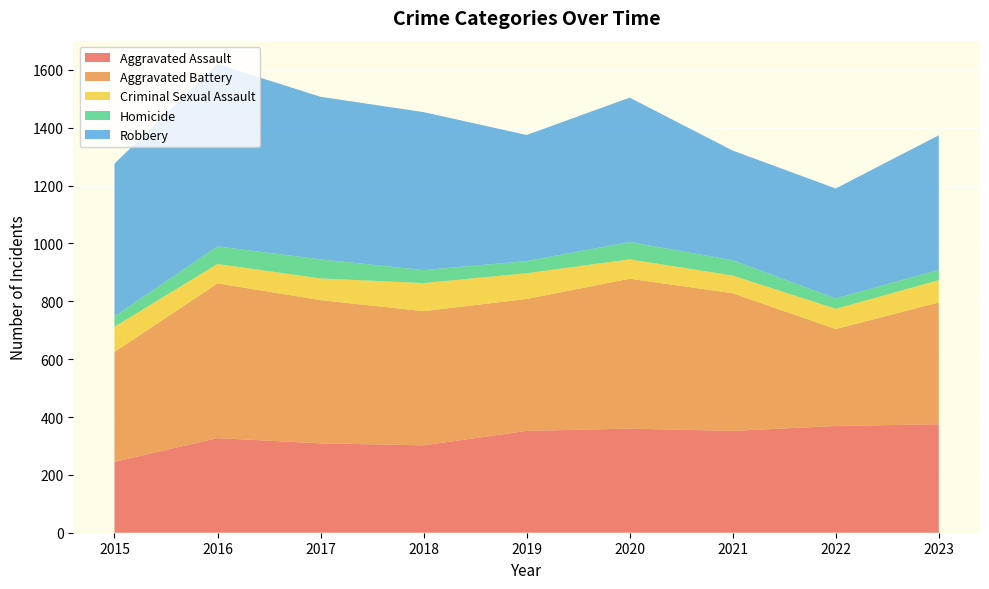

Reading left to right, extract all data points from this chart.

Aggravated Assault: 245	327	309	302	352	360	352	369	375
Aggravated Battery: 380	535	495	464	456	518	476	335	421
Criminal Sexual Assault: 87	67	75	97	89	67	61	70	77
Homicide: 36	61	66	45	42	60	53	36	36
Robbery: 528	630	562	546	436	499	379	380	465